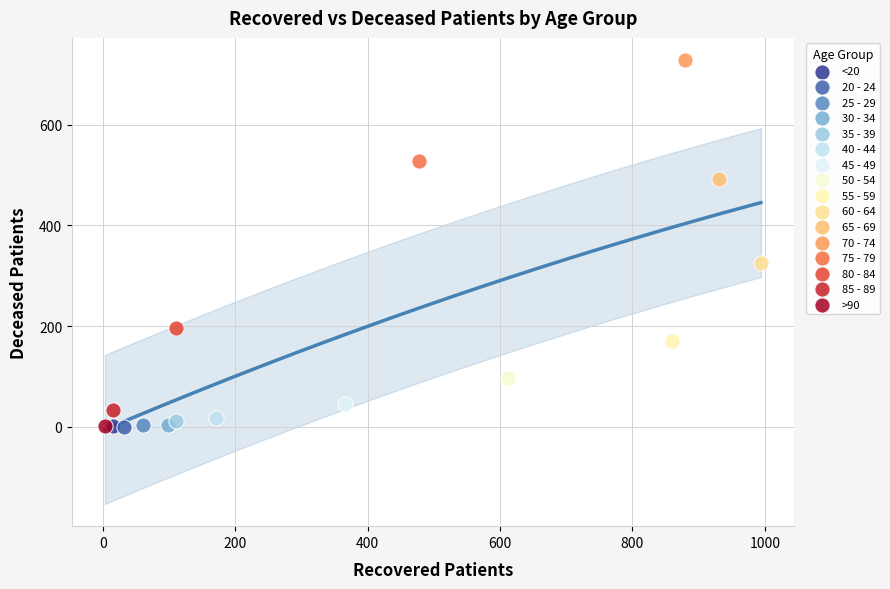

What are all the series names shown in the legend?

<20, 20 - 24, 25 - 29, 30 - 34, 35 - 39, 40 - 44, 45 - 49, 50 - 54, 55 - 59, 60 - 64, 65 - 69, 70 - 74, 75 - 79, 80 - 84, 85 - 89, >90